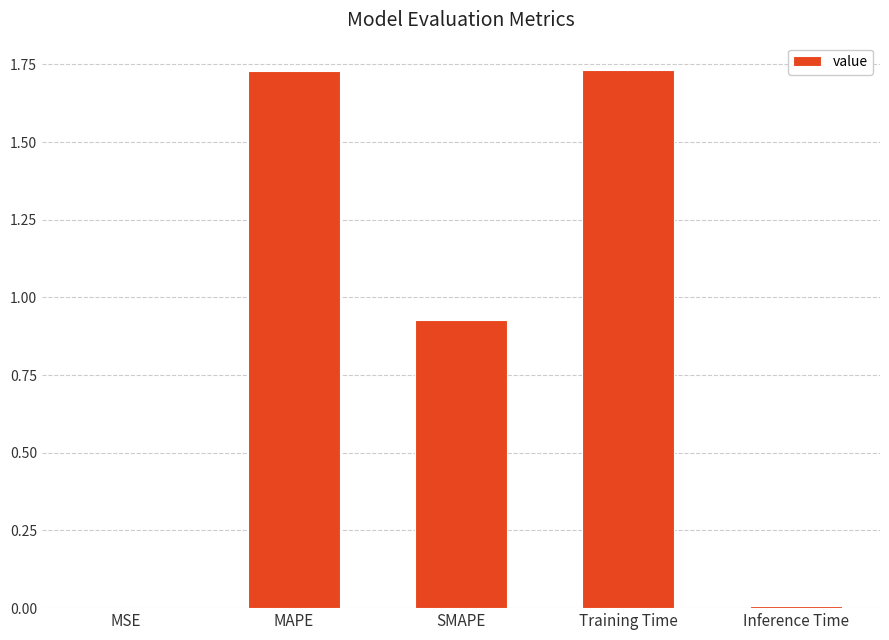

What is the change in value from MAPE to SMAPE?

-0.8